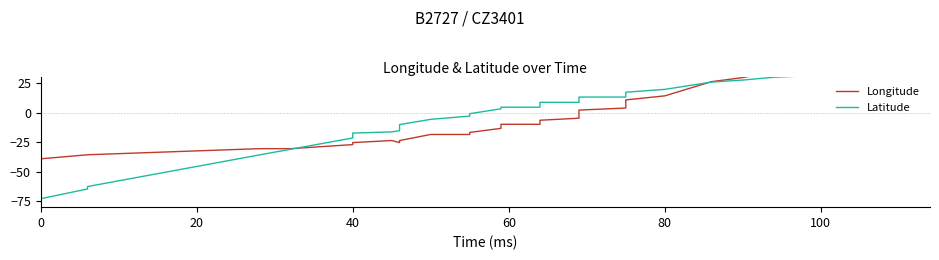

How many lines are shown in the chart?

2